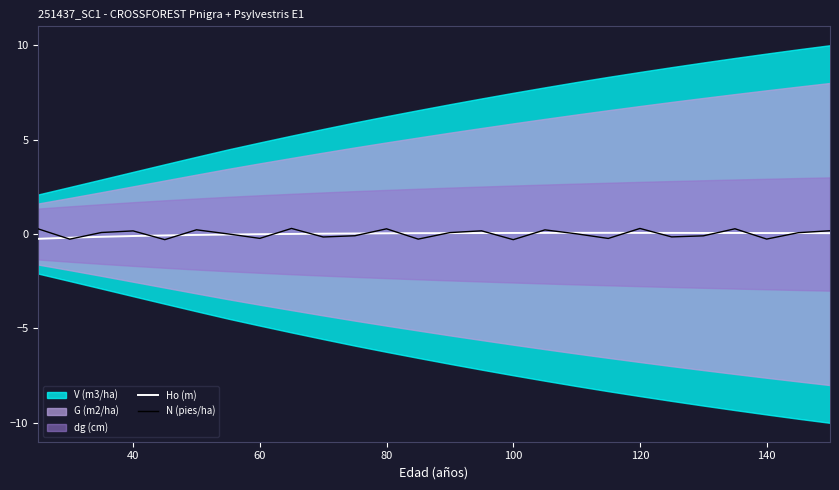

Is the value of Ho (m) at 9 greater than the value of N (pies/ha) at 10?

Yes